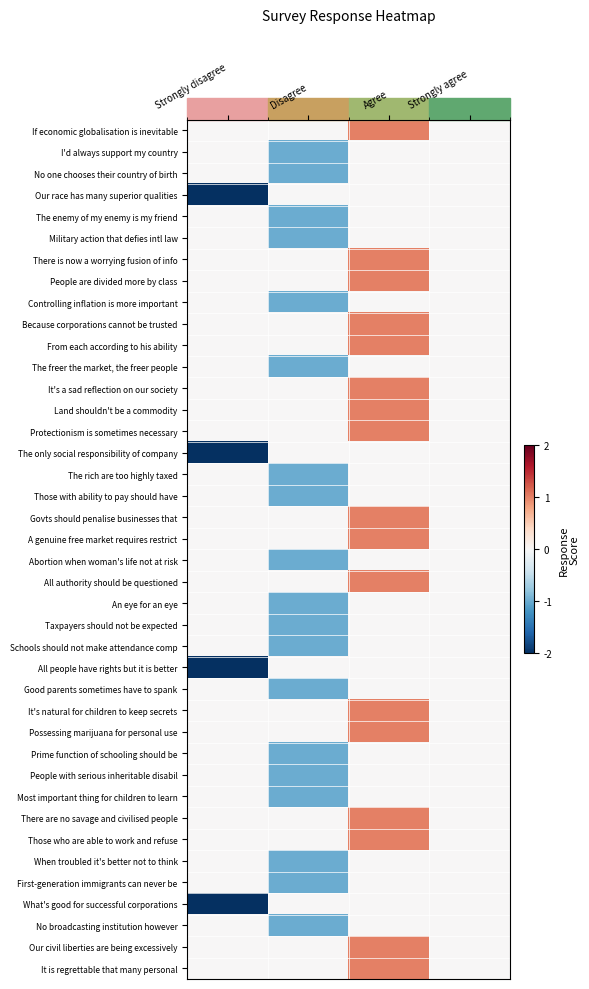

Rank the series by their maximum value, from lowest to highest.

I'd always support my country, No one chooses their country of birth, Our race has many superior qualities, The enemy of my enemy is my friend, Military action that defies intl law, Controlling inflation is more important, The freer the market, the freer people, The only social responsibility of company, The rich are too highly taxed, Those with ability to pay should have, Abortion when woman's life not at risk, An eye for an eye, Taxpayers should not be expected, Schools should not make attendance comp, All people have rights but it is better, Good parents sometimes have to spank, Prime function of schooling should be, People with serious inheritable disabil, Most important thing for children to learn, When troubled it's better not to think, First-generation immigrants can never be, What's good for successful corporations, No broadcasting institution however, If economic globalisation is inevitable, There is now a worrying fusion of info, People are divided more by class, Because corporations cannot be trusted, From each according to his ability, It's a sad reflection on our society, Land shouldn't be a commodity, Protectionism is sometimes necessary, Govts should penalise businesses that, A genuine free market requires restrict, All authority should be questioned, It's natural for children to keep secrets, Possessing marijuana for personal use, There are no savage and civilised people, Those who are able to work and refuse, Our civil liberties are being excessively, It is regrettable that many personal